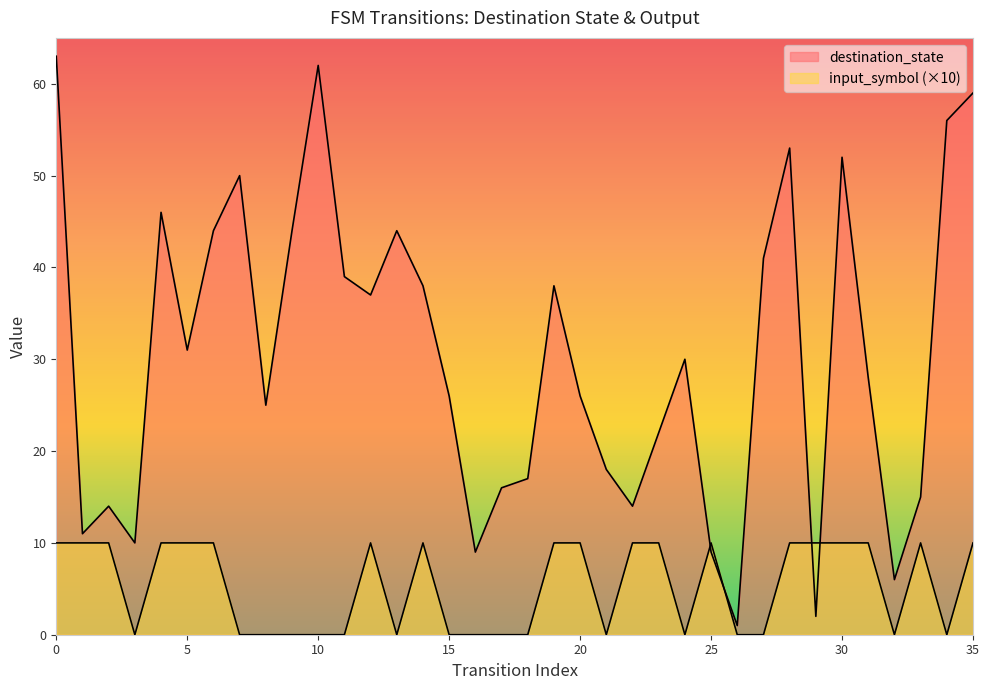

The value of destination_state at 27 is 66. True or false?

False